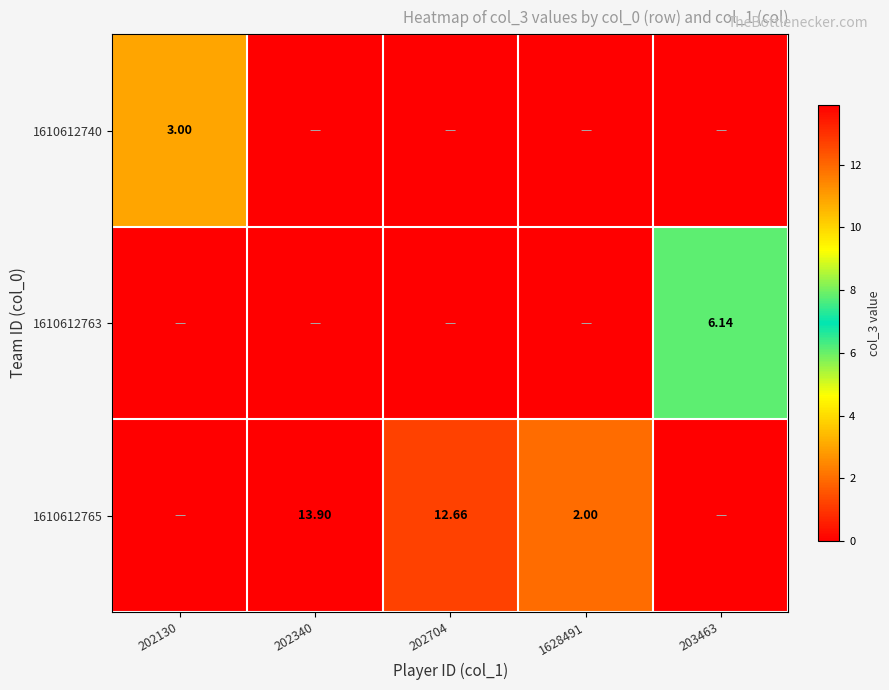

At which label does 1610612763 reach its minimum?

202130